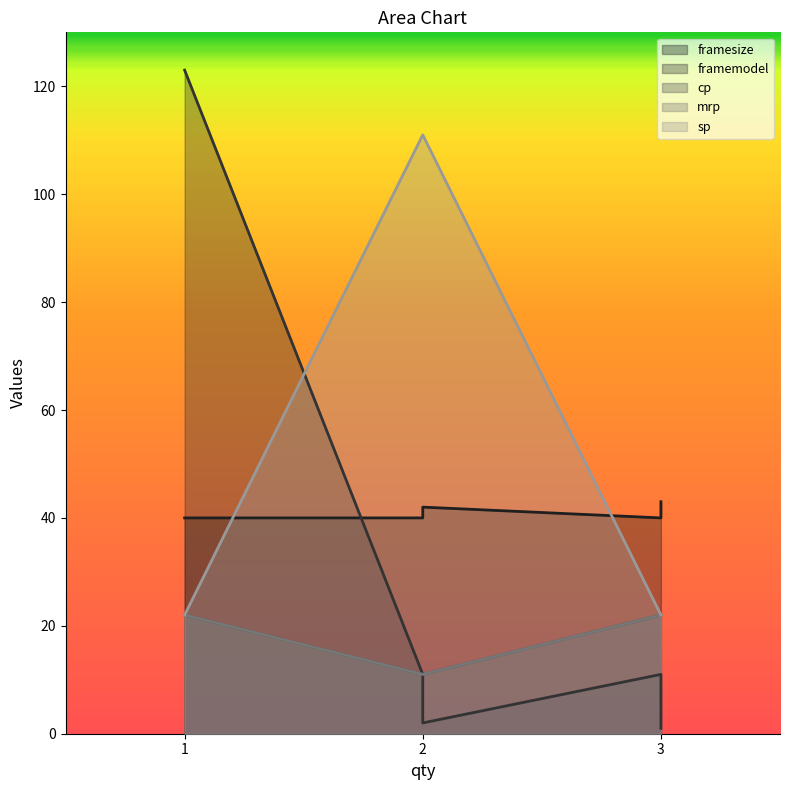

What is the value of the framesize point at the 2nd from the left?

40